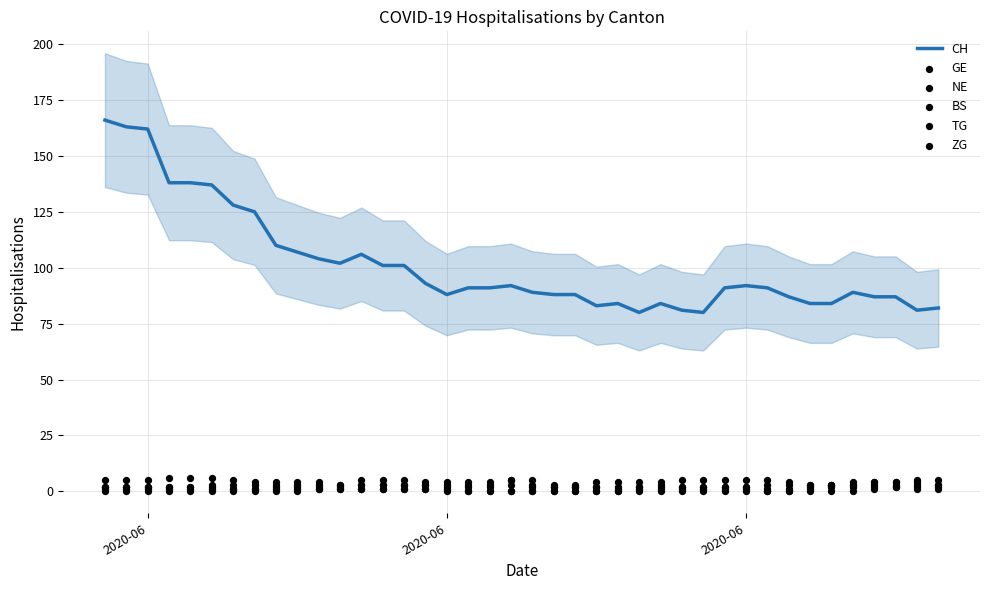

What are all the series names shown in the legend?

CH, GE, NE, BS, TG, ZG